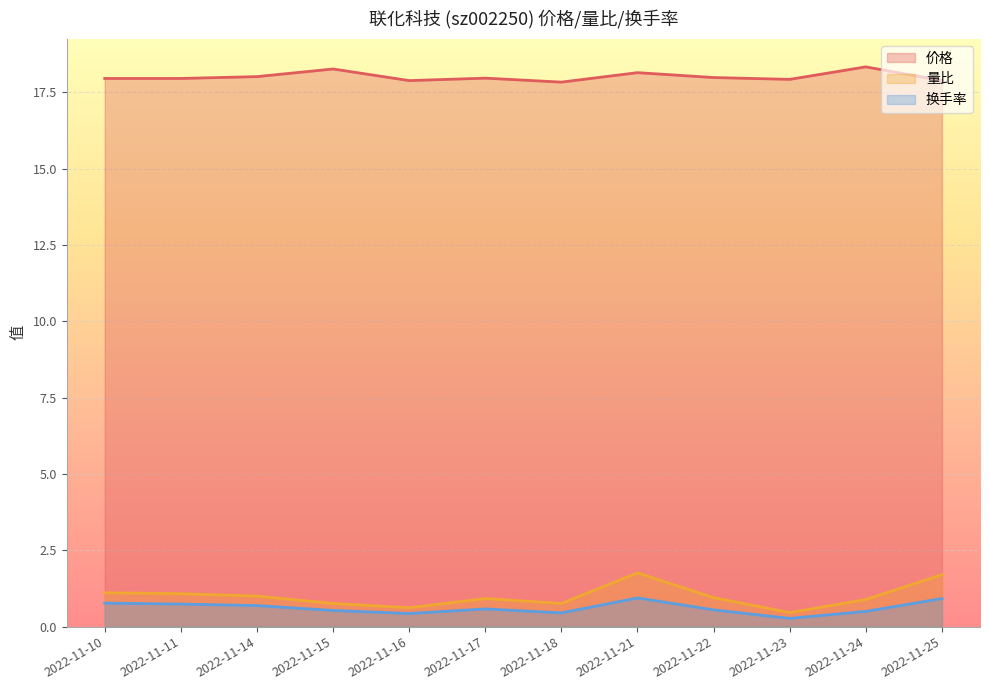

At which label does 价格 reach its peak?

2022-11-24